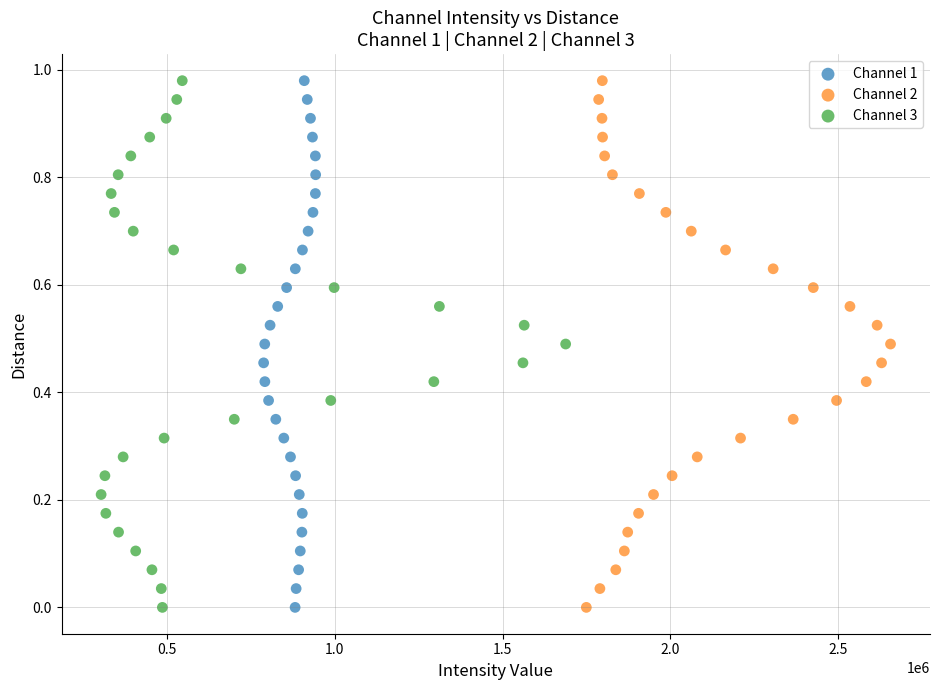

What are all the series names shown in the legend?

Channel 1, Channel 2, Channel 3